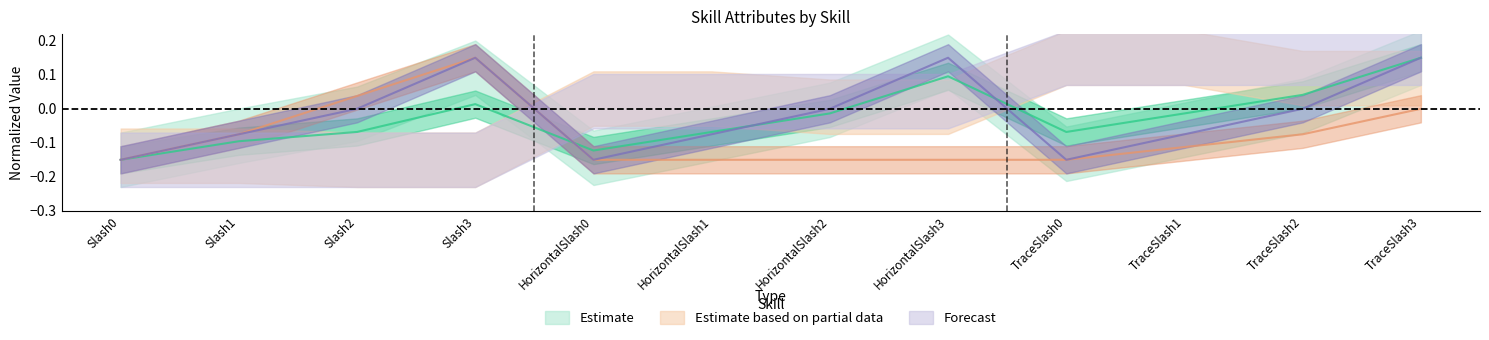

At which category is the sum across all series the highest?

Slash3